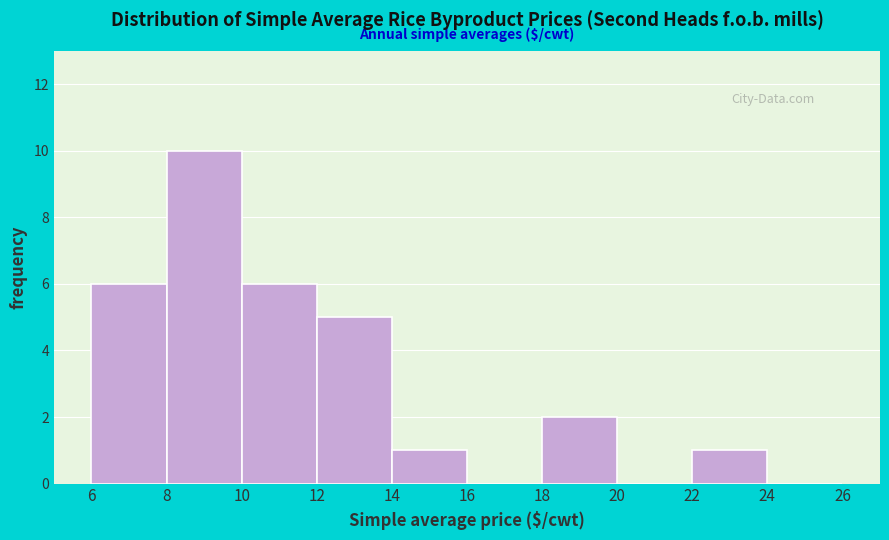

What is the height of the bar covering 22 to 24 on the x-axis? The values are not printed on the chart, so give them approximately, as read against the axis.

1